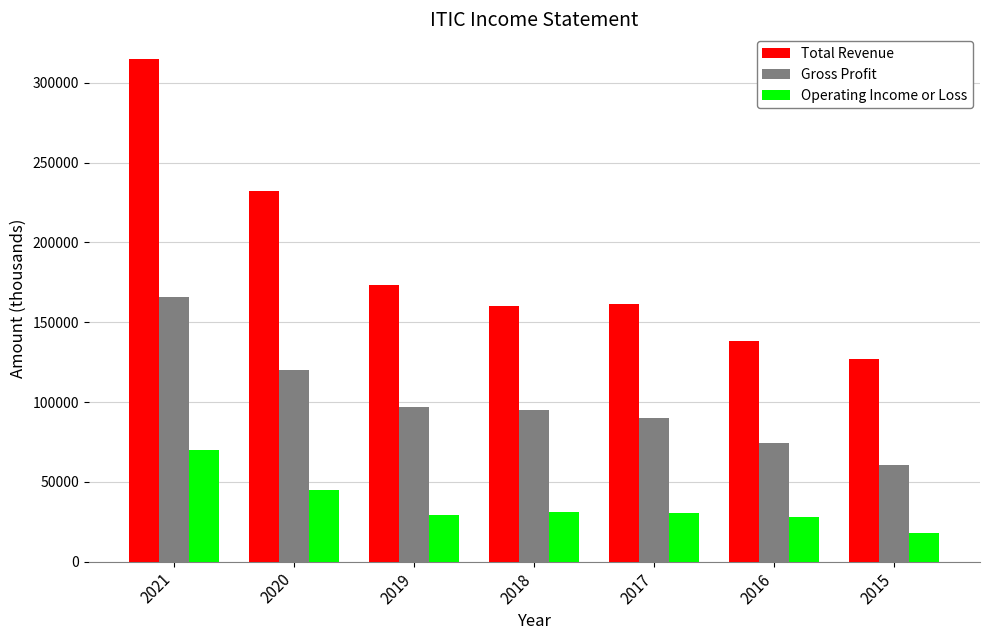

What is the maximum value for Operating Income or Loss?

70000